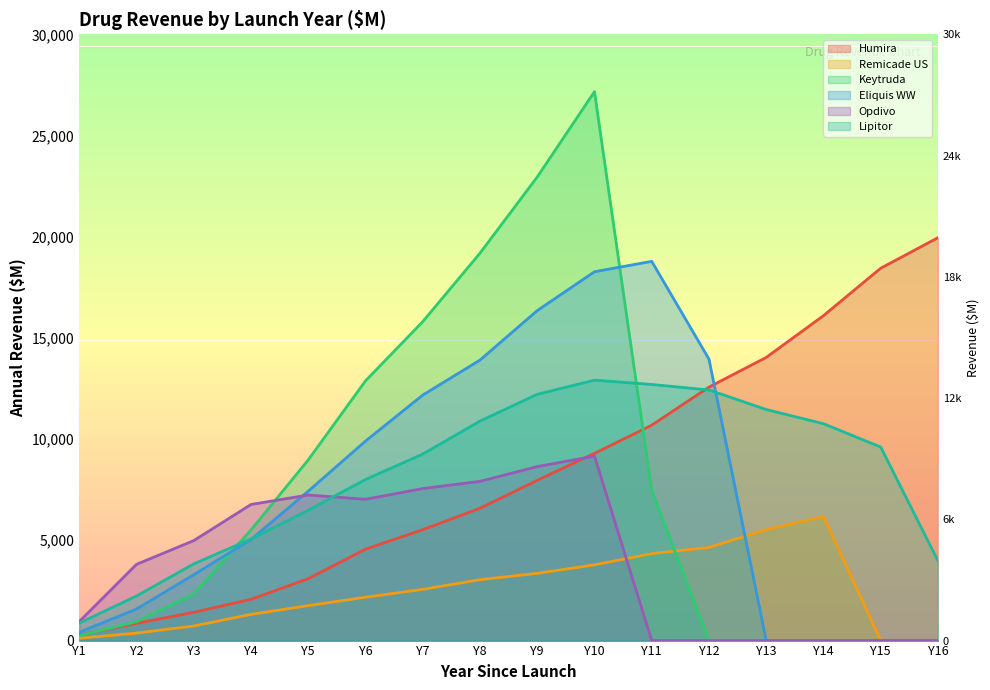

How many lines are shown in the chart?

6